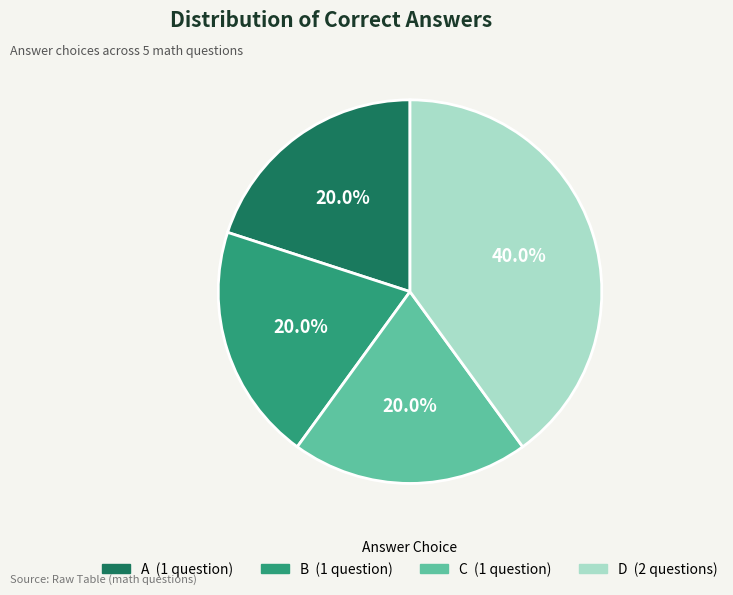

Approximately how many times larger is the value at D compared to A?

2.0